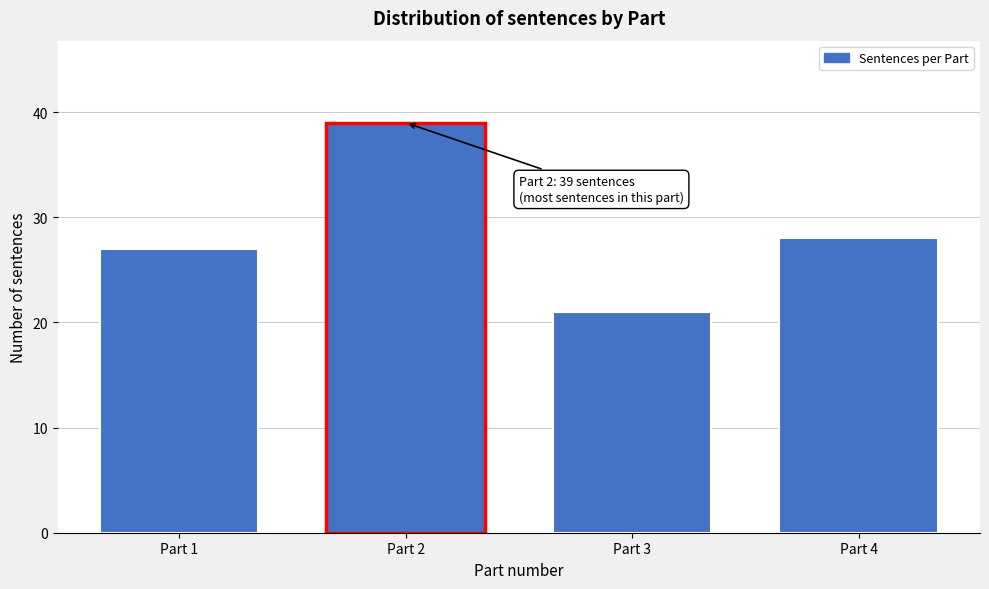

Reading left to right, what are all the values shown in this chart?

Part 1=27	Part 2=39	Part 3=21	Part 4=28